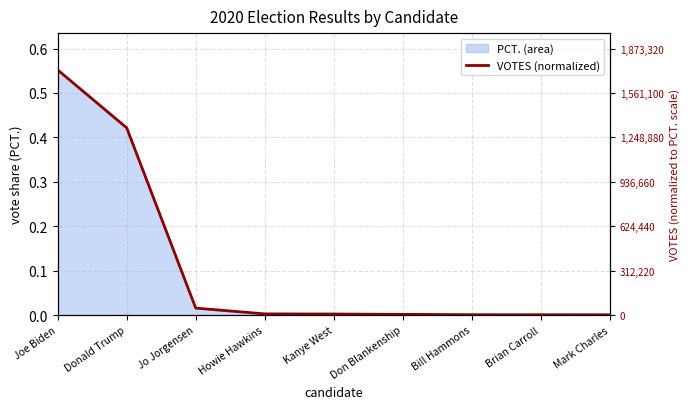

The value at Donald Trump is 0.2. True or false?

False